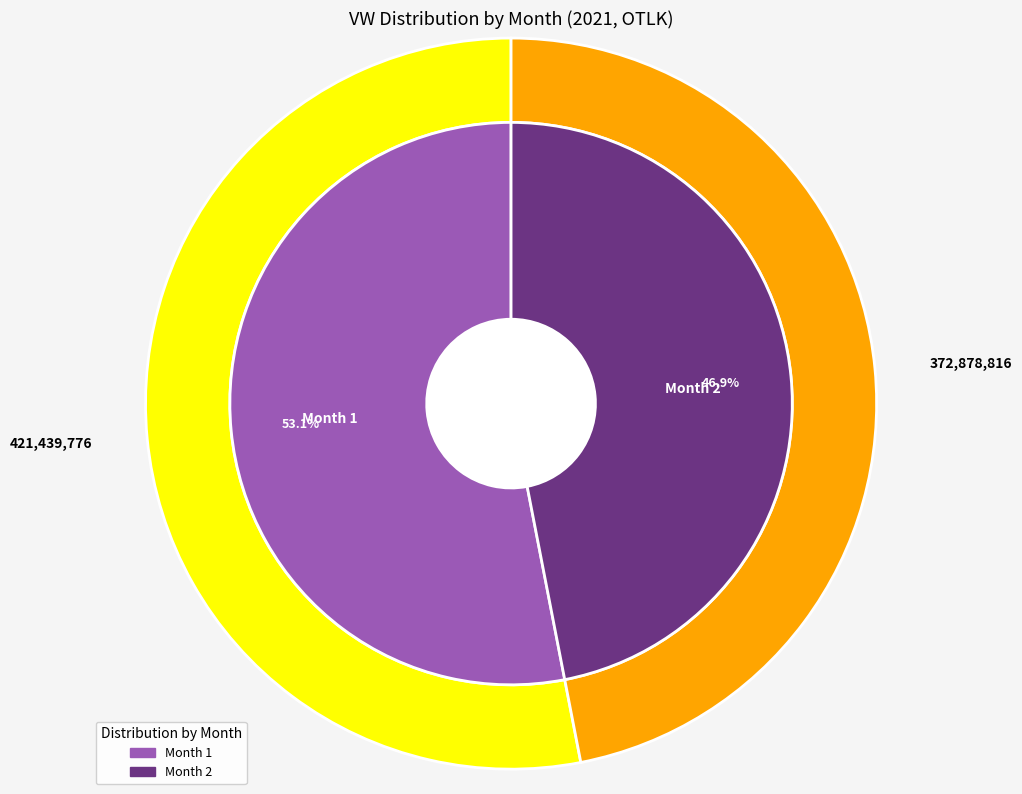

What percentage do 1 and 2 together represent?

100.0%